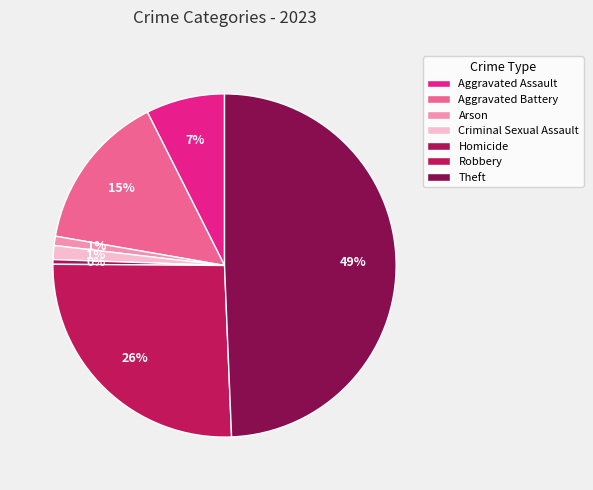

To the nearest percent, what is the combined percentage of Aggravated Assault and Criminal Sexual Assault?

9%